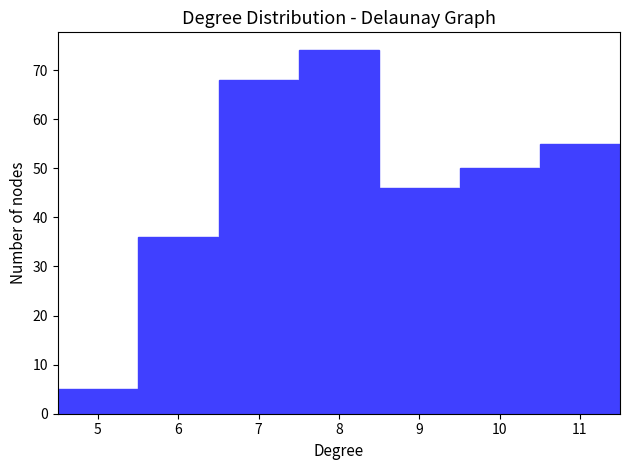

Reading left to right, transcribe this chart: for each bar, give the range it covers on the x-axis and its height. The values are not printed on the chart, so give them approximately, as read against the axis.

4.5 to 5.5: 5
5.5 to 6.5: 36
6.5 to 7.5: 68
7.5 to 8.5: 74
8.5 to 9.5: 46
9.5 to 10.5: 50
10.5 to 11.5: 55